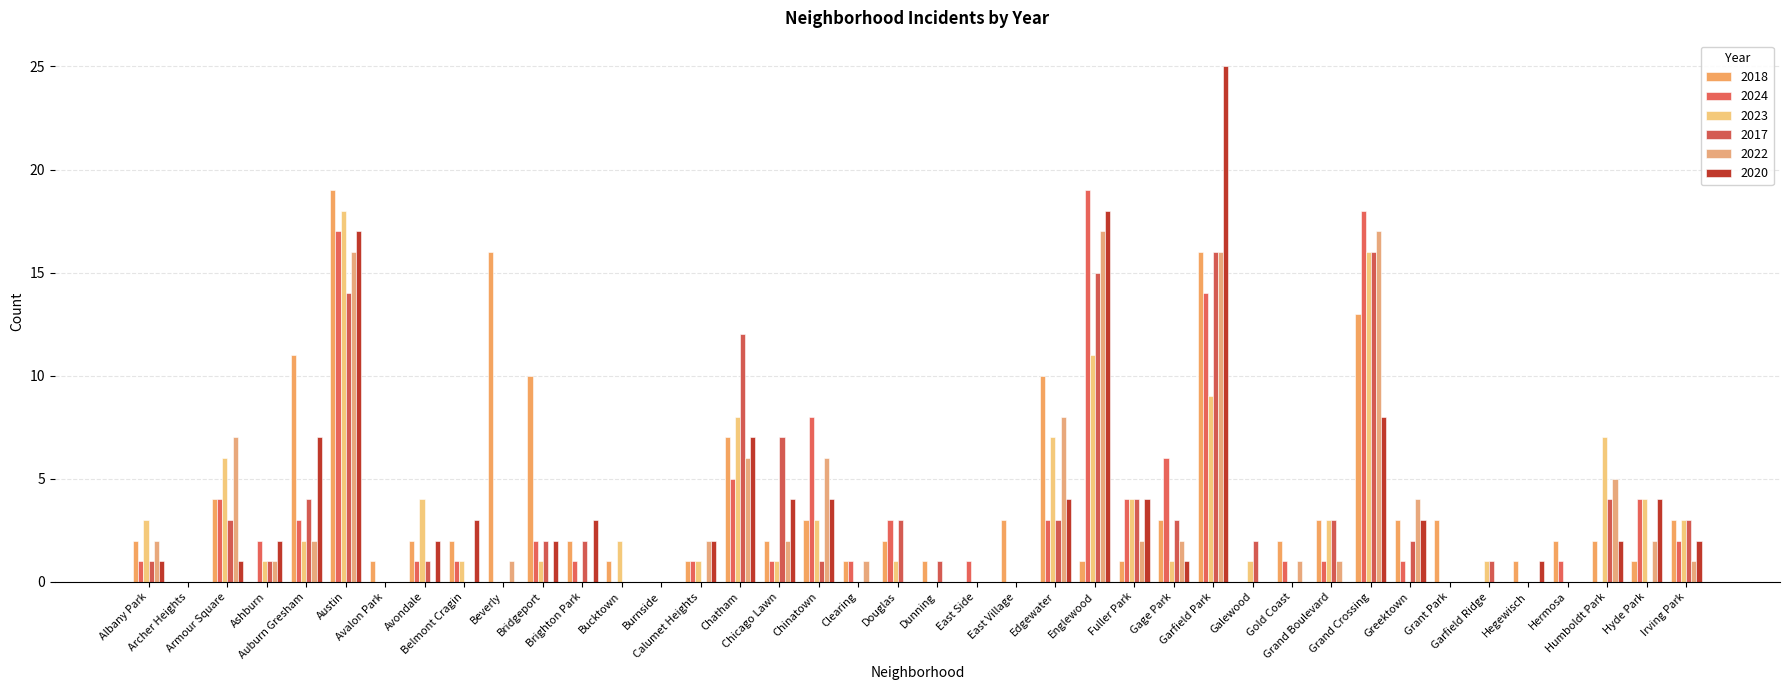

Is it true that 2023 equals 0 at Archer Heights?

True